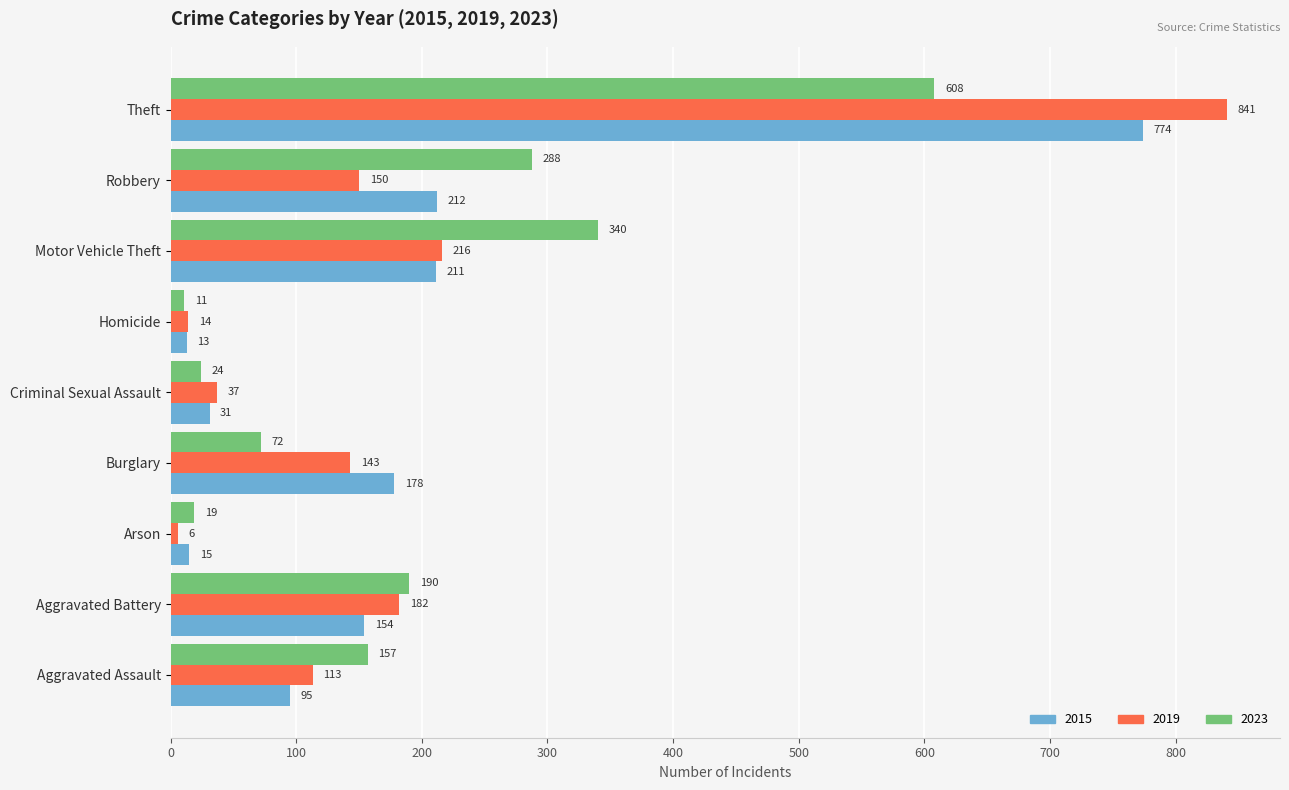

What is the sum of the 2015 values at Homicide and Theft?

787